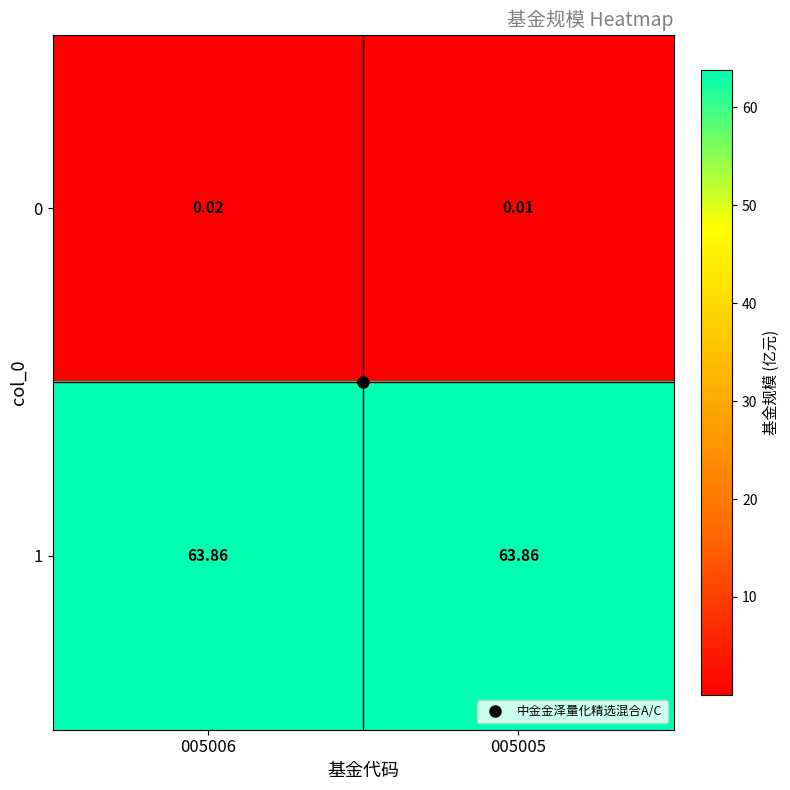

List the series in order of their peak value, lowest first.

0, 1